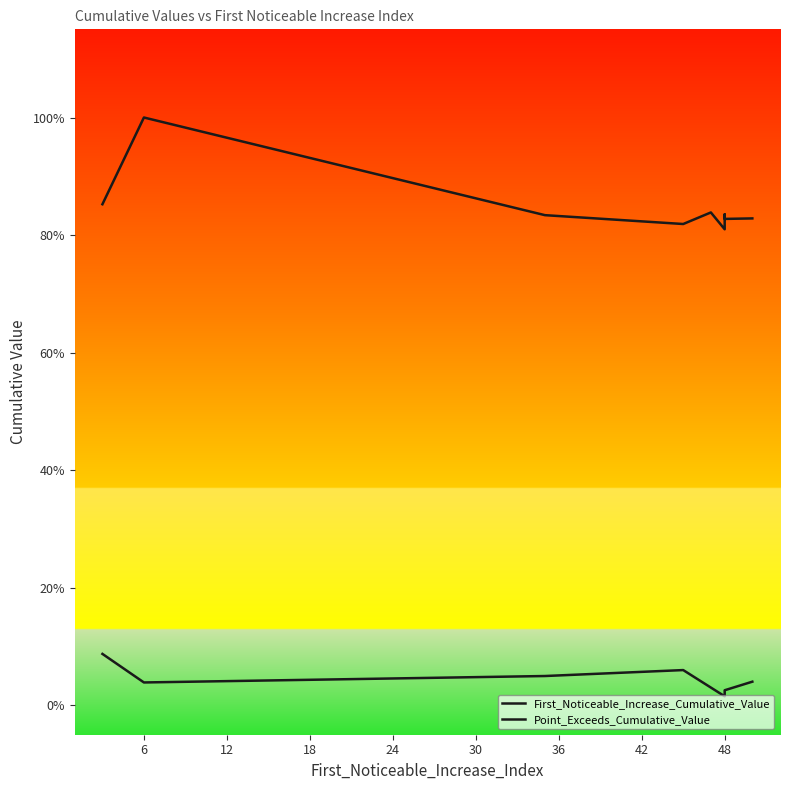

What is the average value of the Point_Exceeds_Cumulative_Value series?

0.8